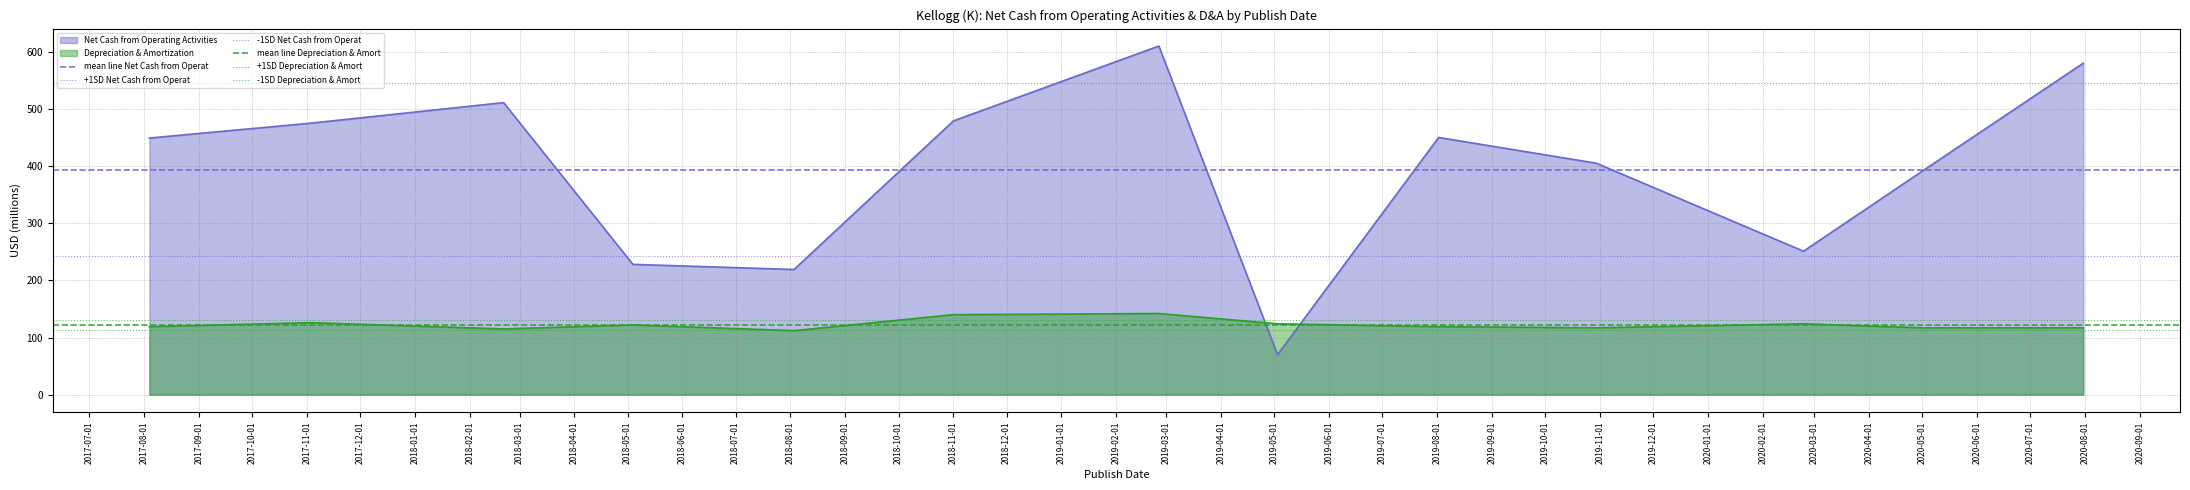

What is the minimum value for Net Cash from Operating Activities?

70